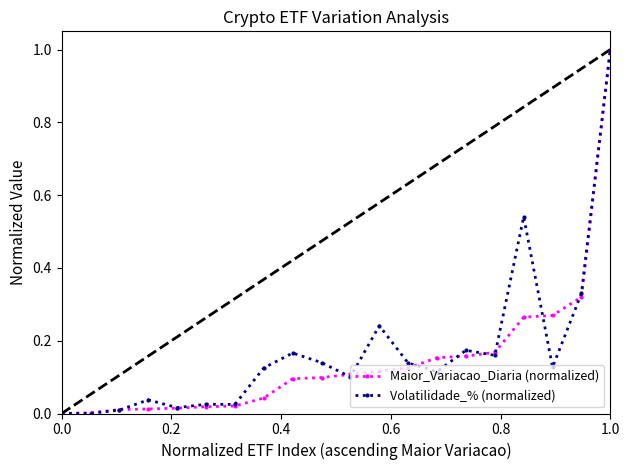

Is it true that Maior_Variacao_Diaria (normalized) equals 0.5 at 0.0?

False